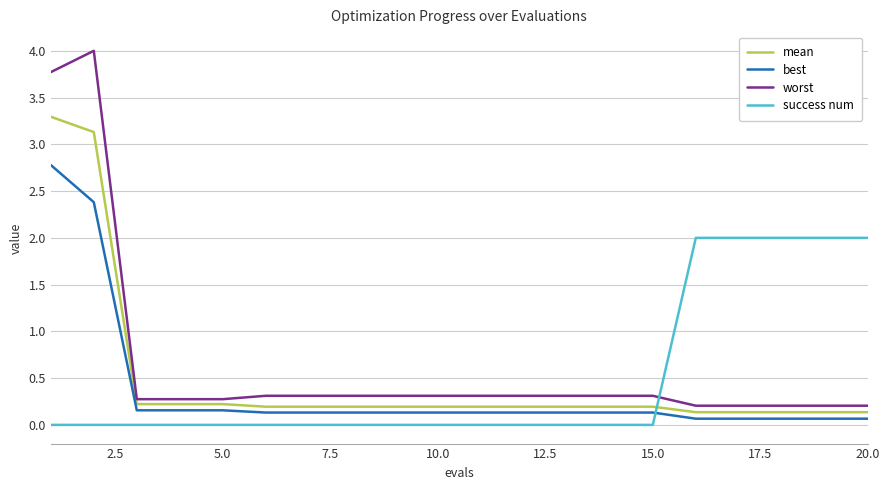

Which series ends up on top after the final intersection of worst and success num?

success num